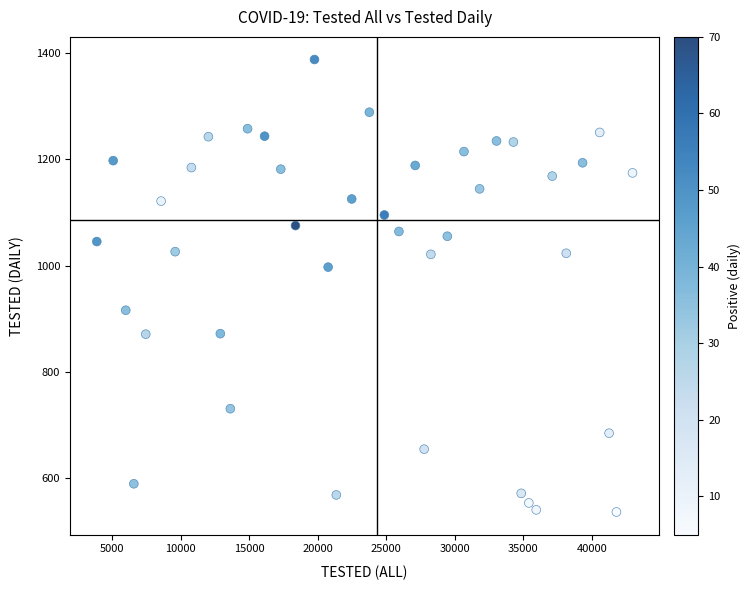

What is the range of X values (max minus min)?

39113